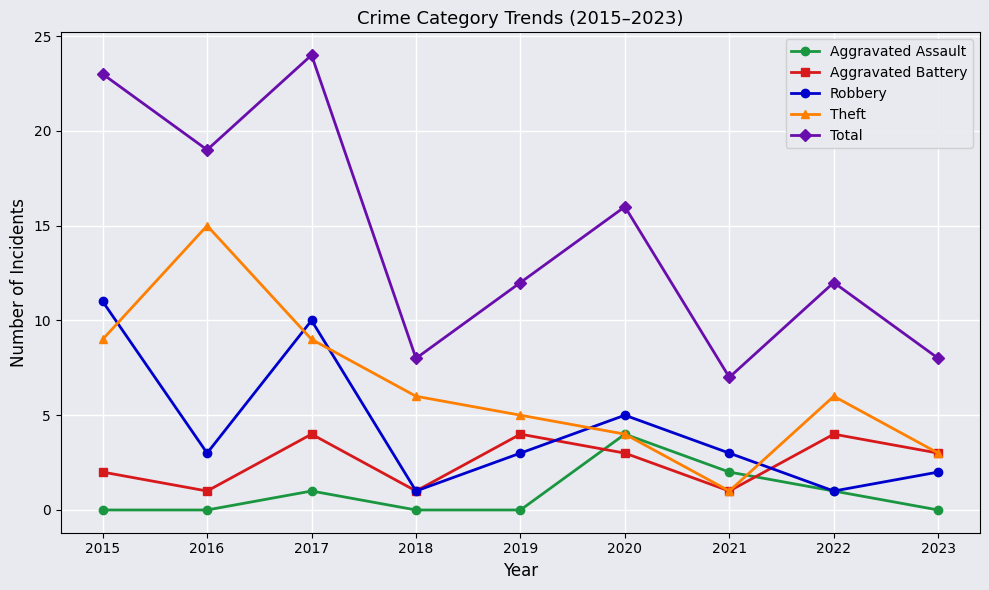

Is the value of Total at 2017 greater than the value of Aggravated Assault at 2016?

Yes